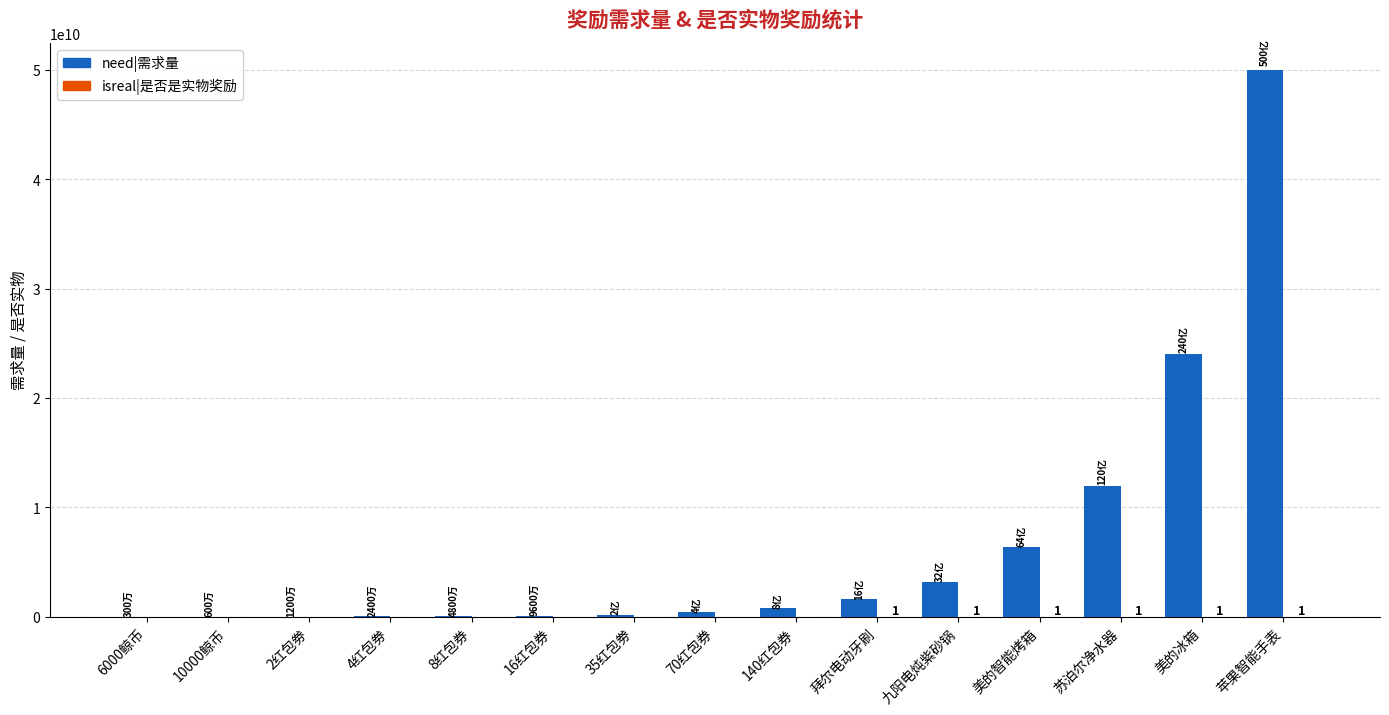

Which series has the largest total across all categories?

need|需求量